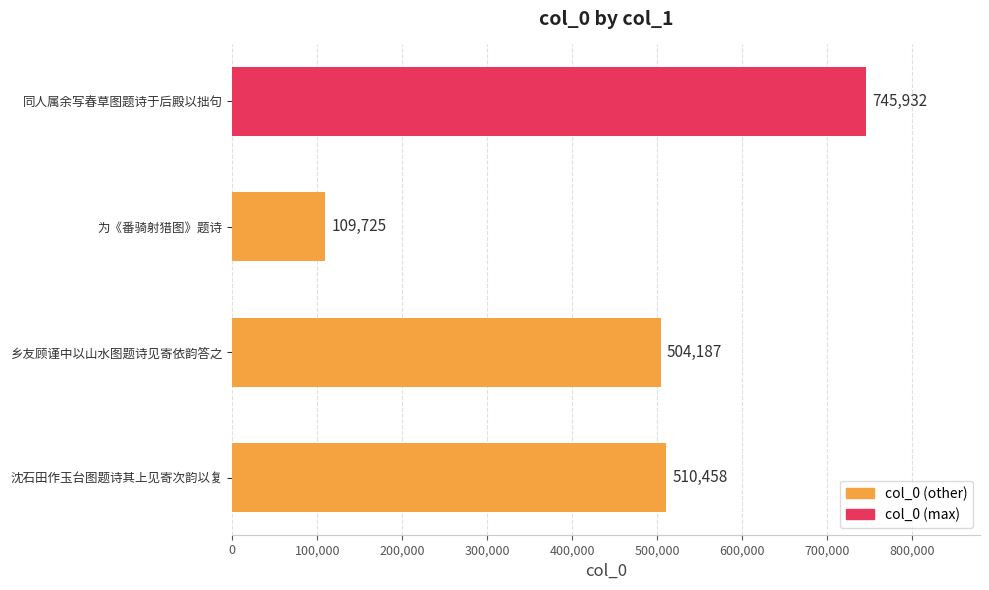

How many distinct data groups are displayed?

1